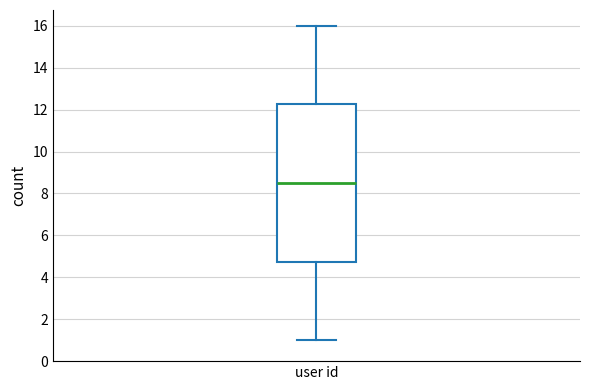

Where is the upper edge of the box for user id on the y-axis? The values are not printed on the chart, so give them approximately, as read against the axis.

12.2